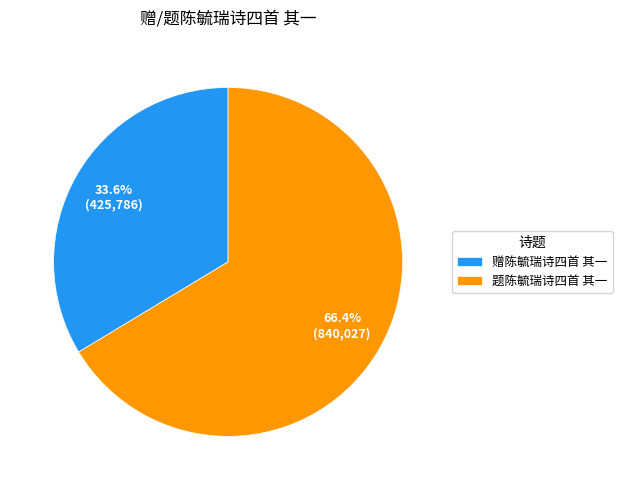

The 题陈毓瑞诗四首 其一 slice represents 66% of the pie. True or false?

True